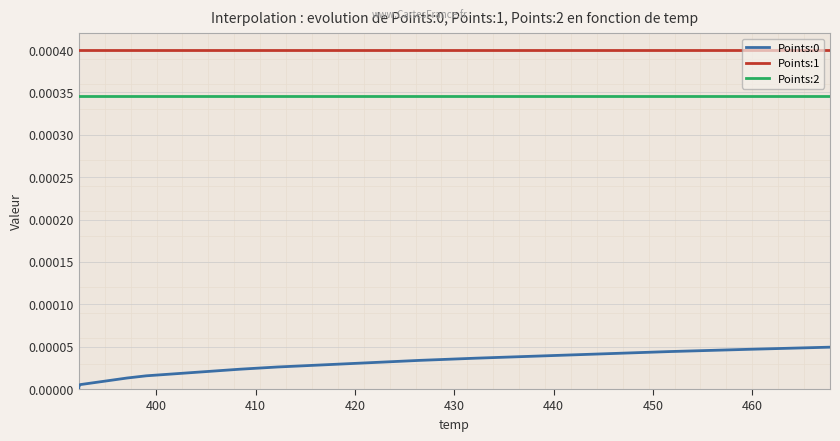

At how many categories does at least one series exceed 0?

20